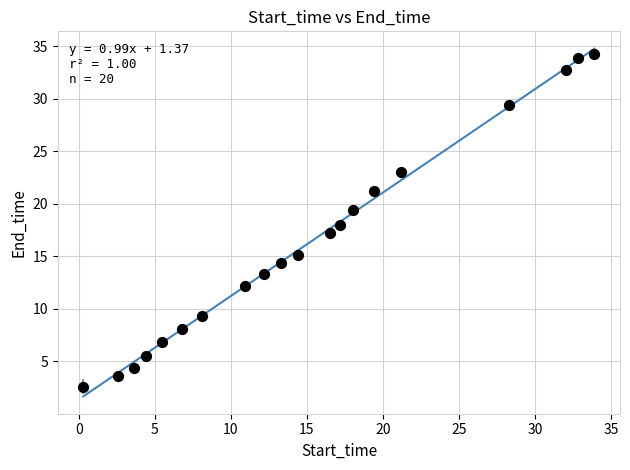

What is the range of Y values (max minus min)?

31.7